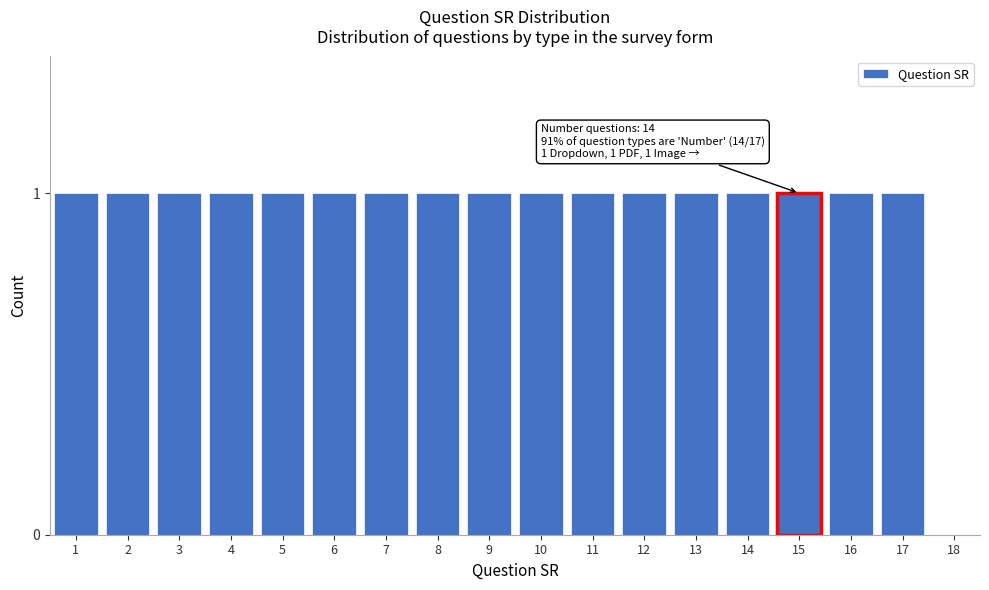

Reading left to right, what are all the values shown in this chart?

1=1	2=1	3=1	4=1	5=1	6=1	7=1	8=1	9=1	10=1	11=1	12=1	13=1	14=1	15=1	16=1	17=1	18=0